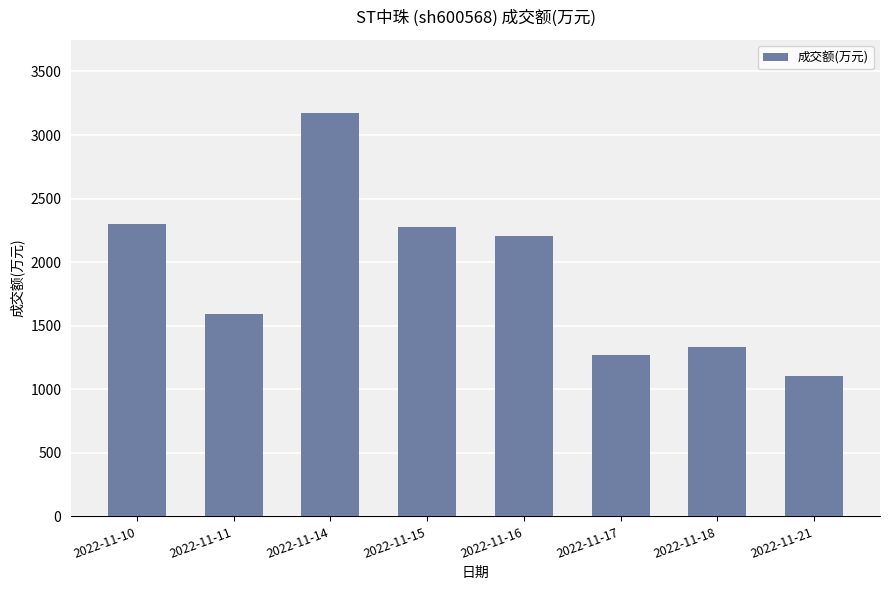

What is the greatest value displayed?

3177